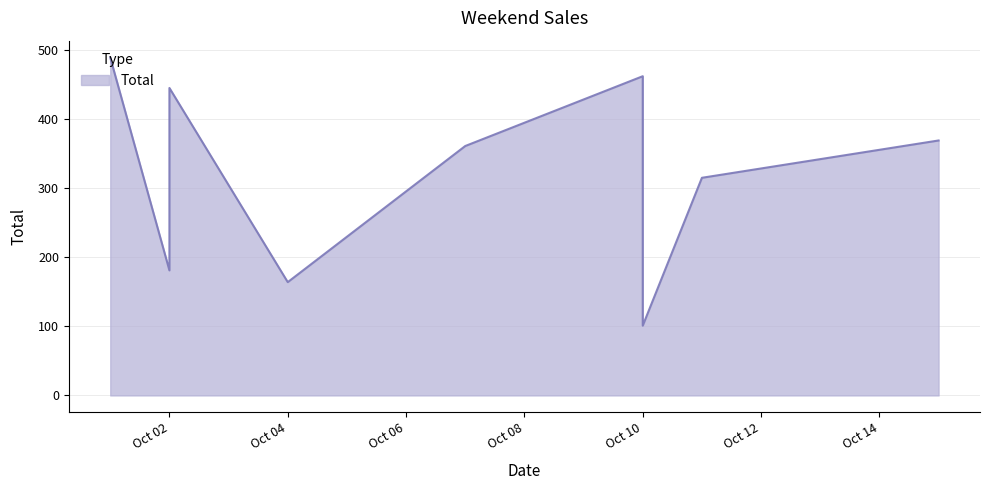

What is the value of the 6th point from the left?

462